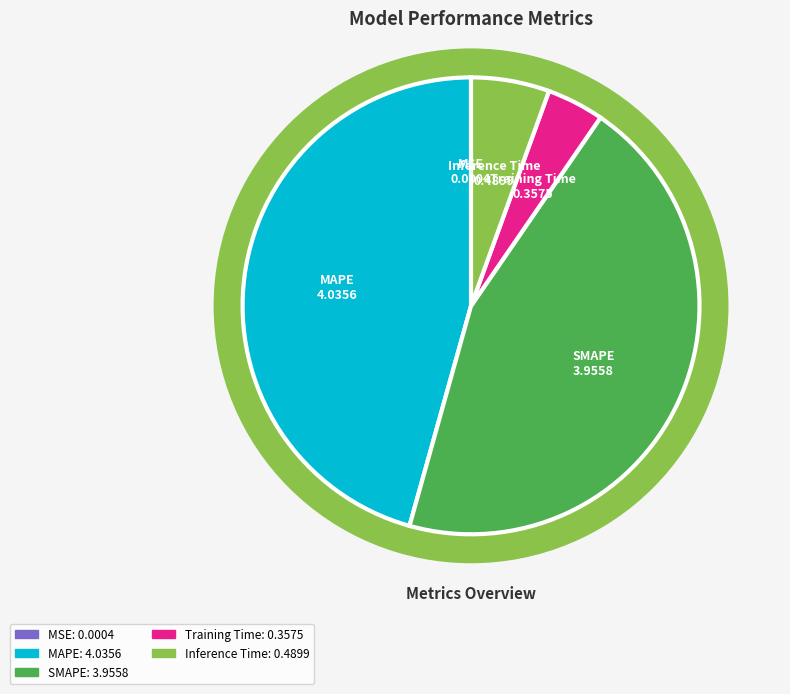

Does MAPE account for over 50% of the chart?

No